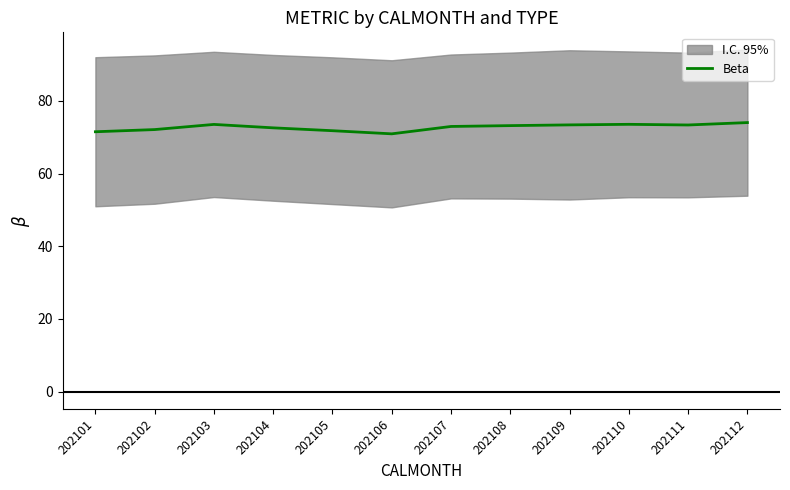

What is the average value?

72.7